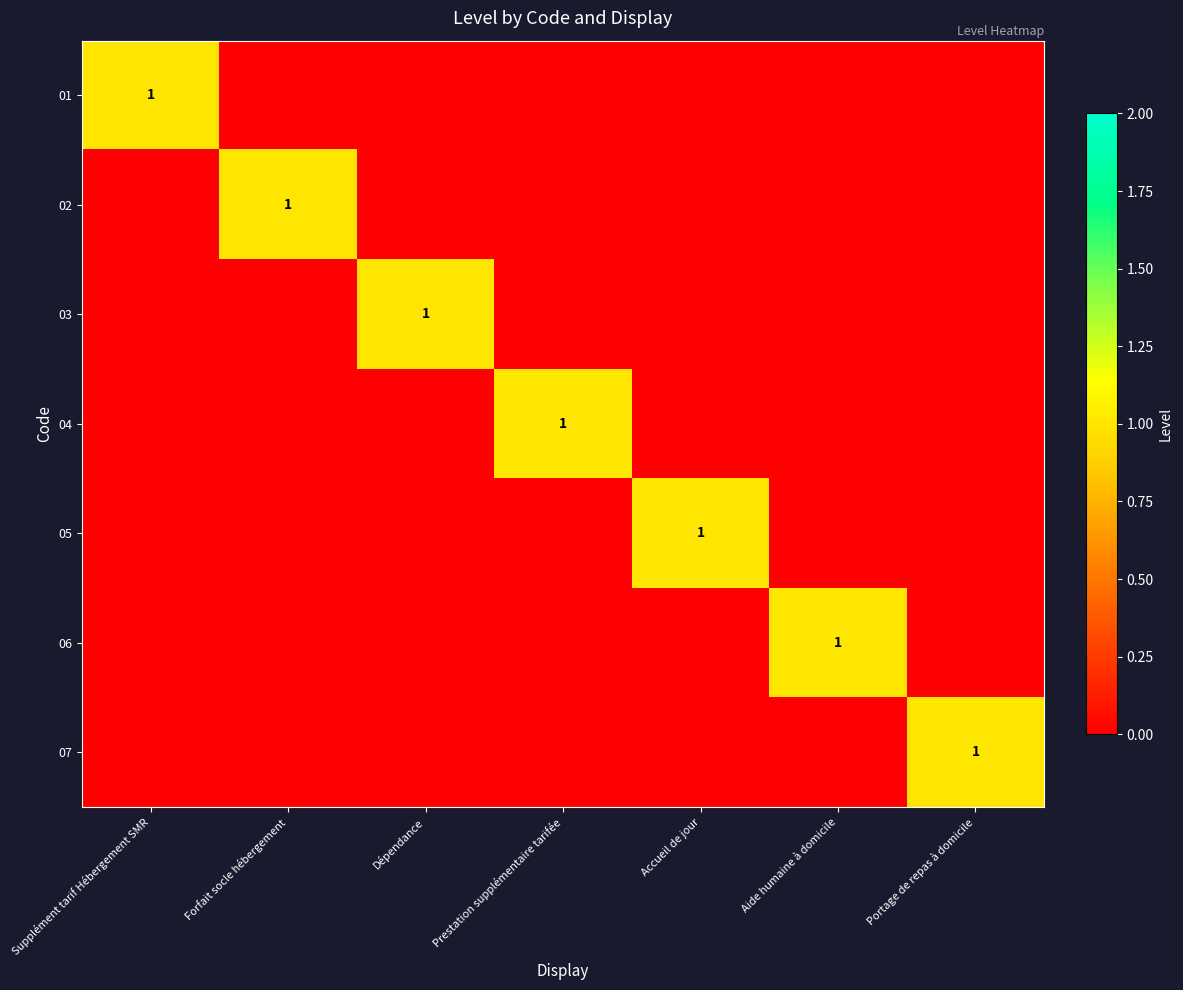

Is it true that 06 equals 2 at Aide humaine à domicile?

False